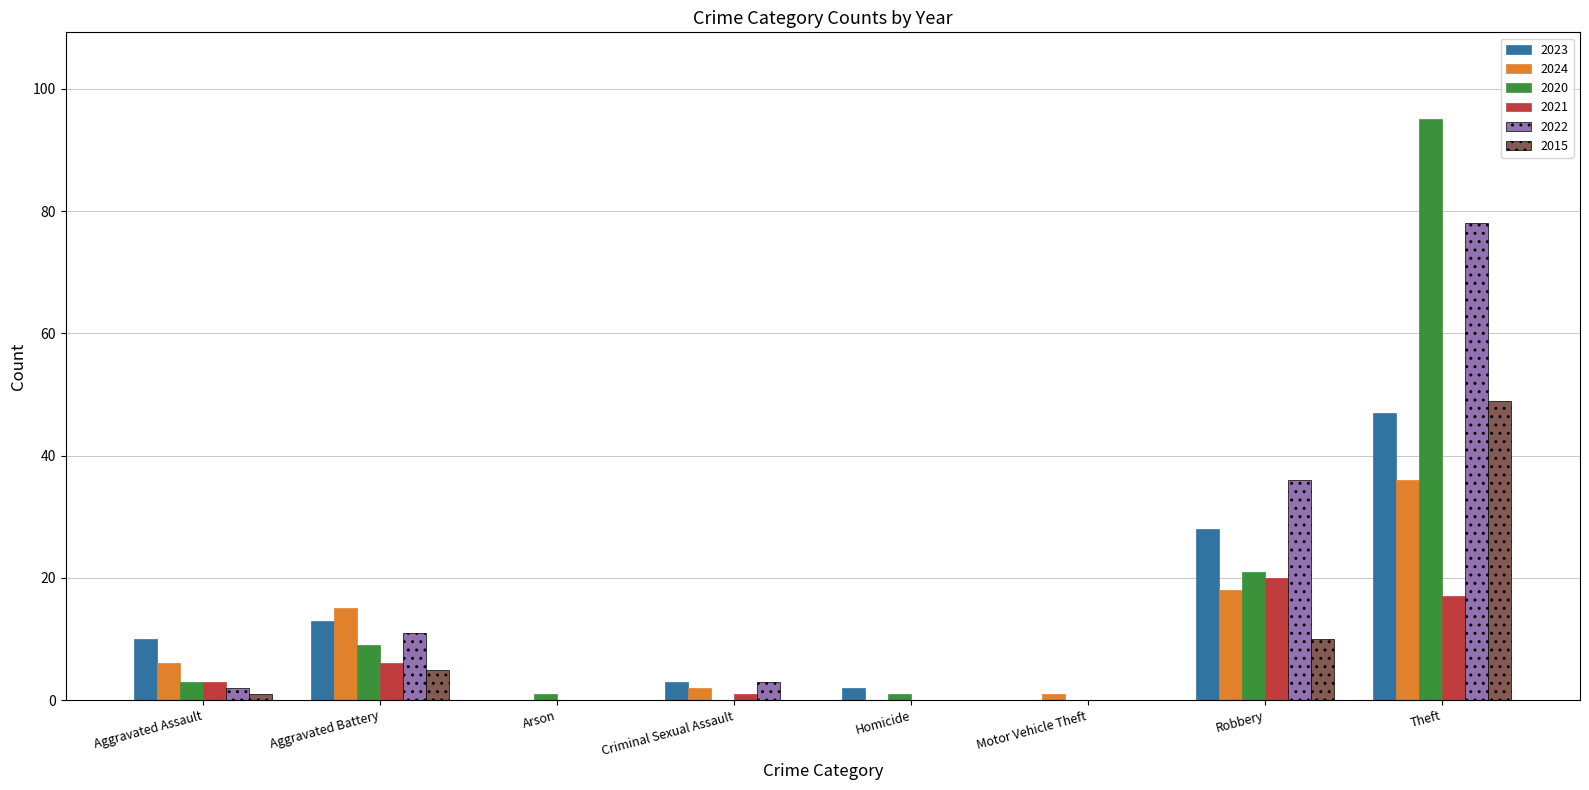

How many categories are shown in the chart?

8